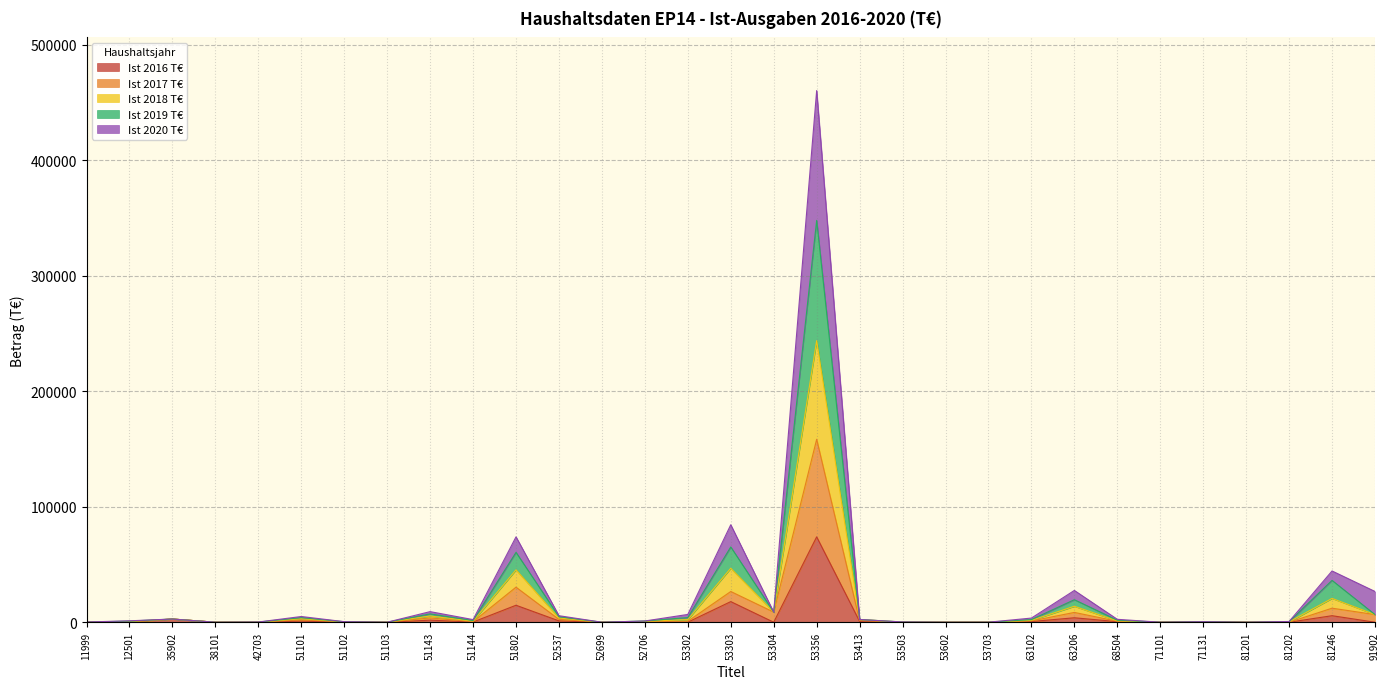

True or false: Ist 2016 T€ and Ist 2018 T€ intersect in this chart.

False